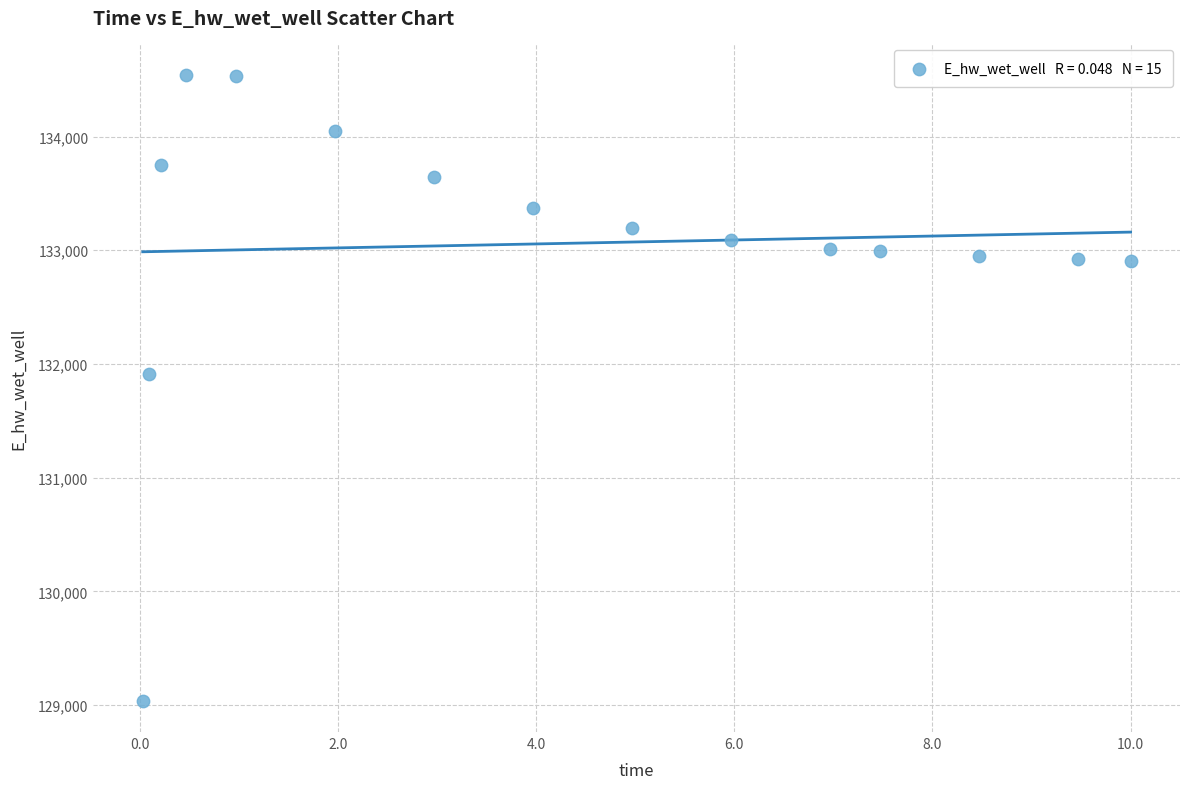

What is the range of X values (max minus min)?

10.0